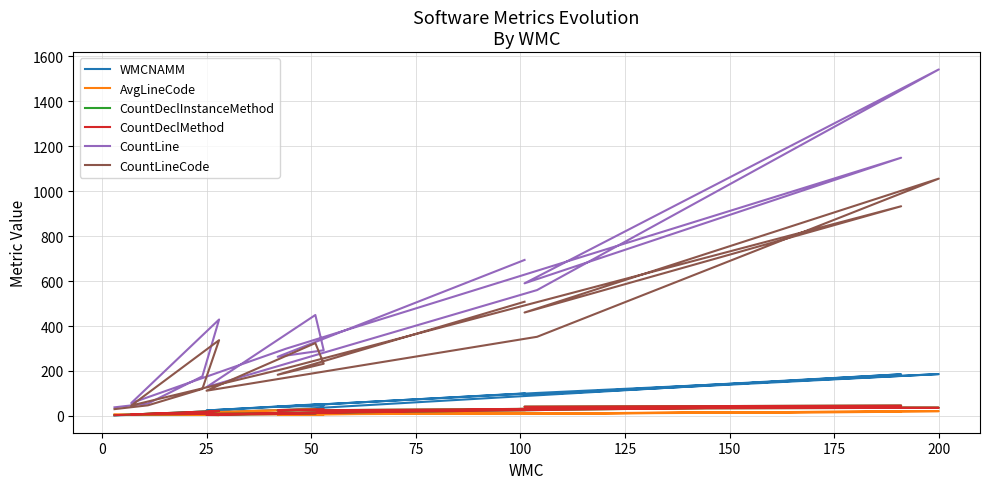

True or false: CountDeclMethod and CountLineCode cross at least once.

False